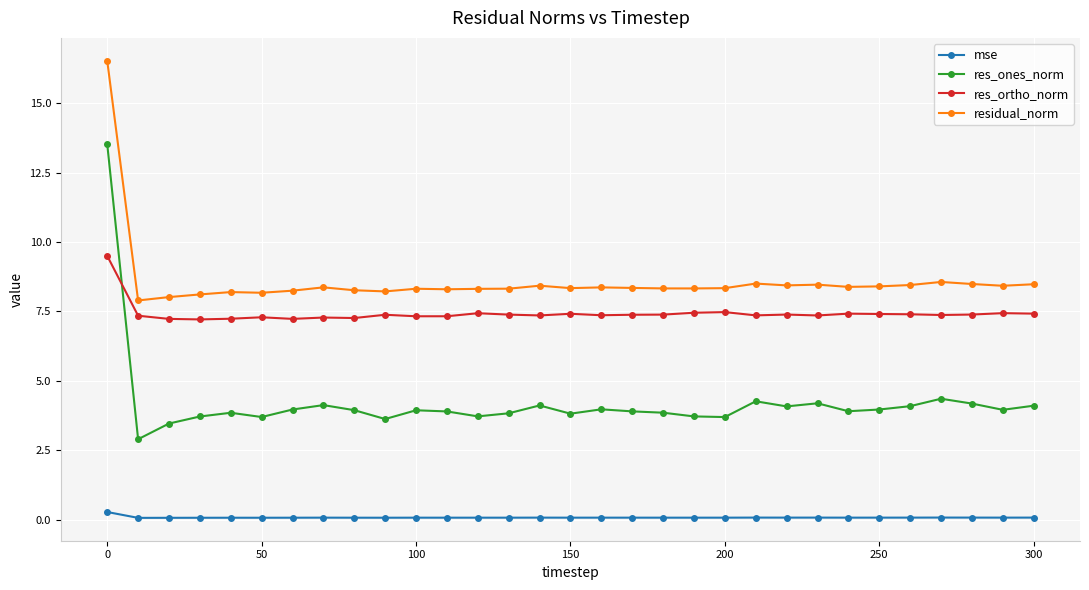

Which series has the largest range (max minus min)?

res_ones_norm